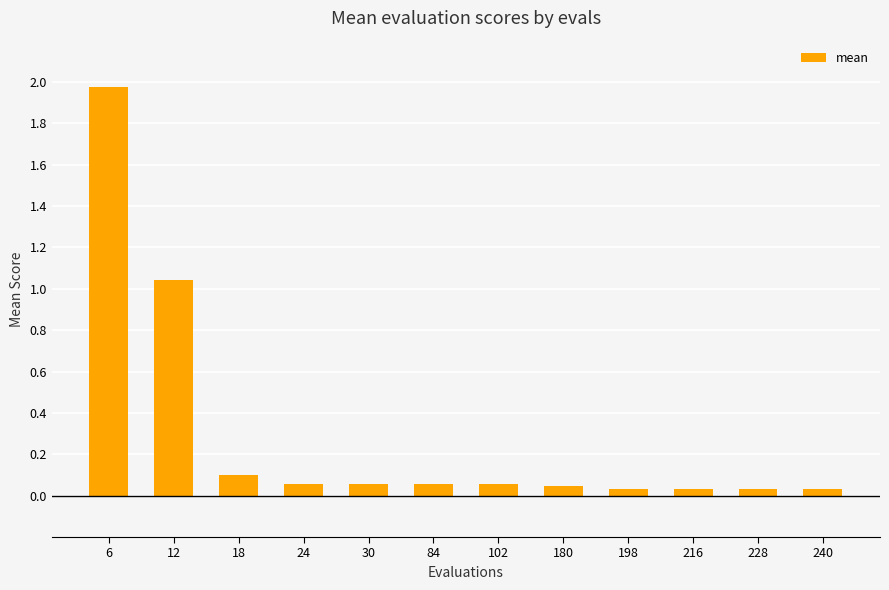

Is it true that the value at 102 is 0.1?

True